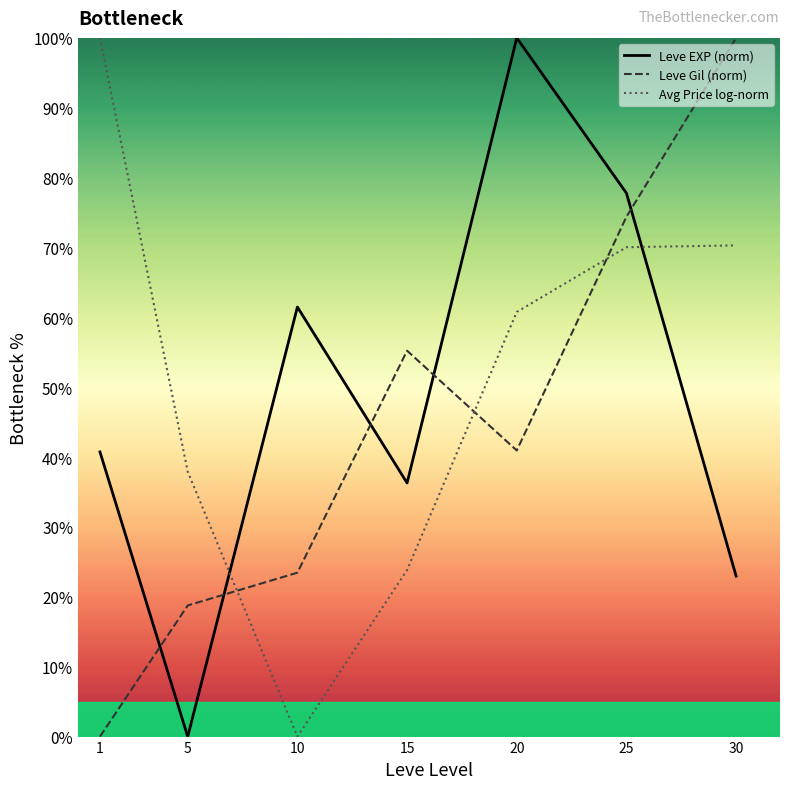

True or false: Leve EXP (norm) has a value of 99.3 at 10.

False